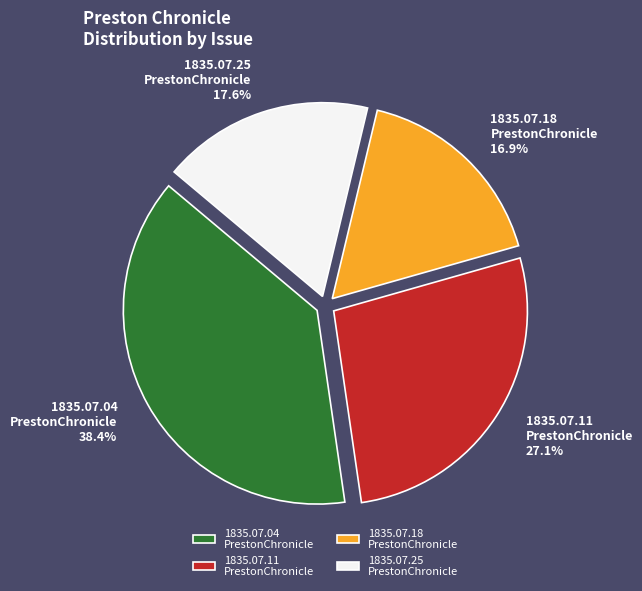

What portion of the pie excludes 1835.07.04 PrestonChronicle?

61.6%